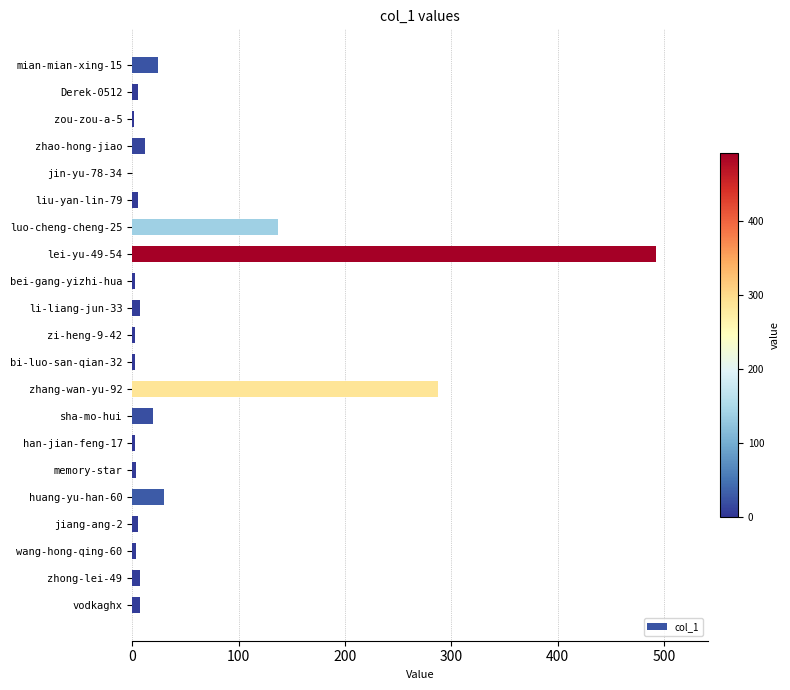

What is the average value?

50